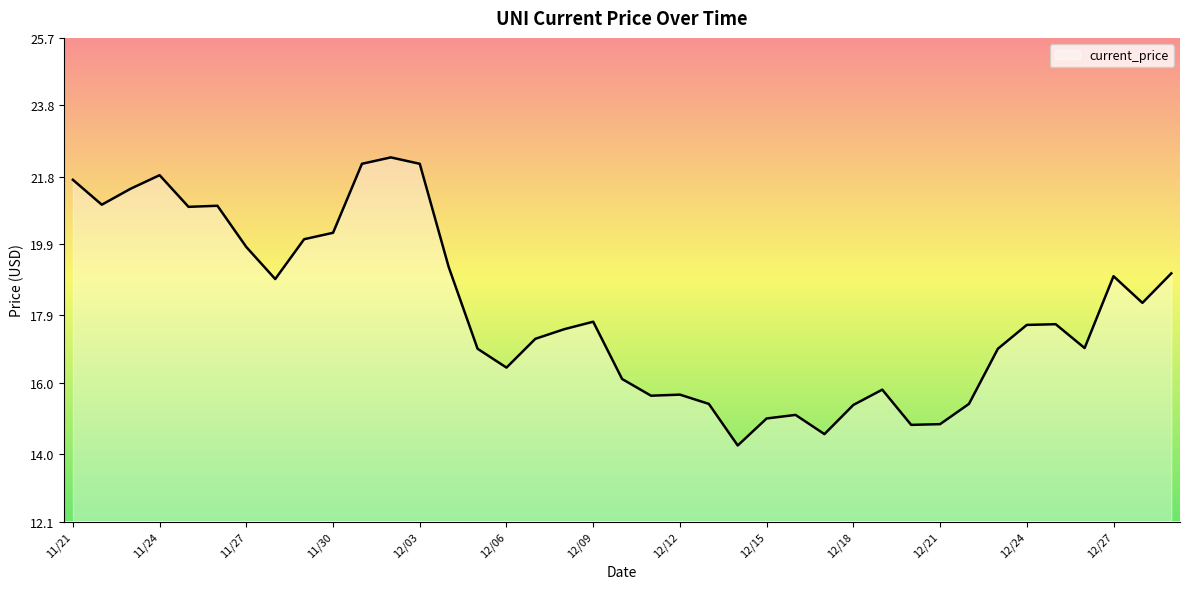

What is the greatest value displayed?

22.3